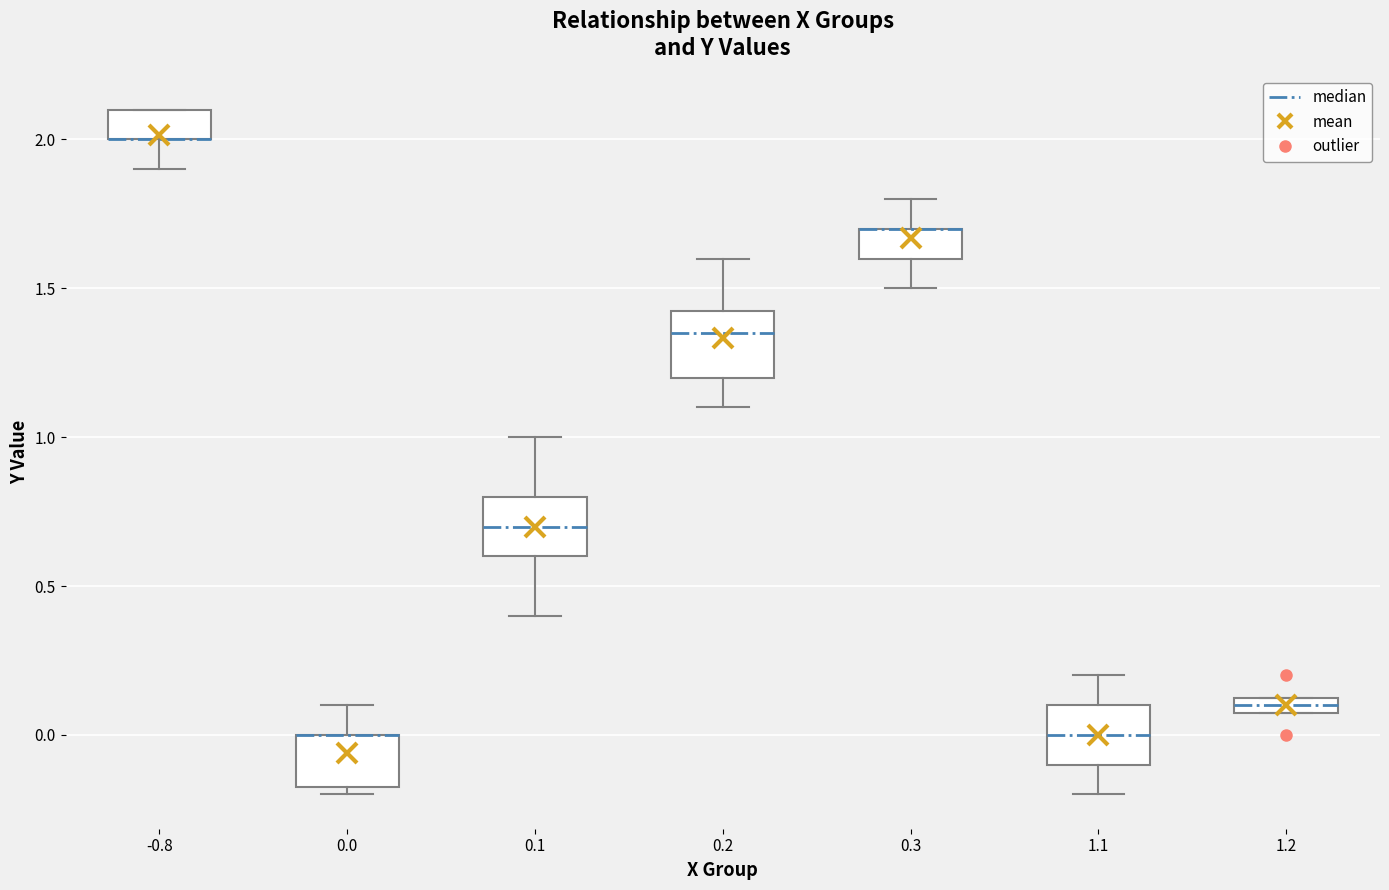

Where does the median line of the box at x = 1.1 sit on the y-axis? The values are not printed on the chart, so give them approximately, as read against the axis.

0.00